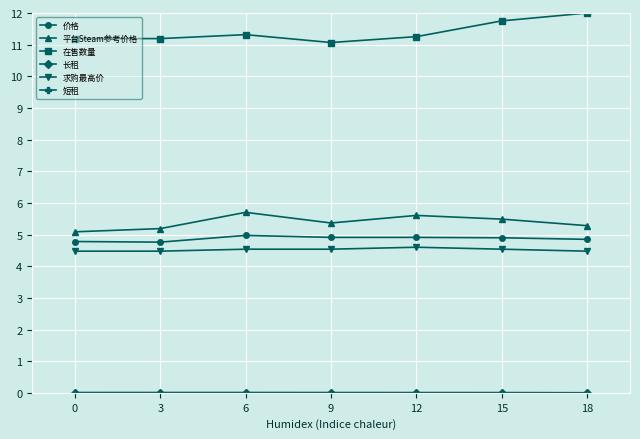

Where is the first local maximum for 在售数量?

6